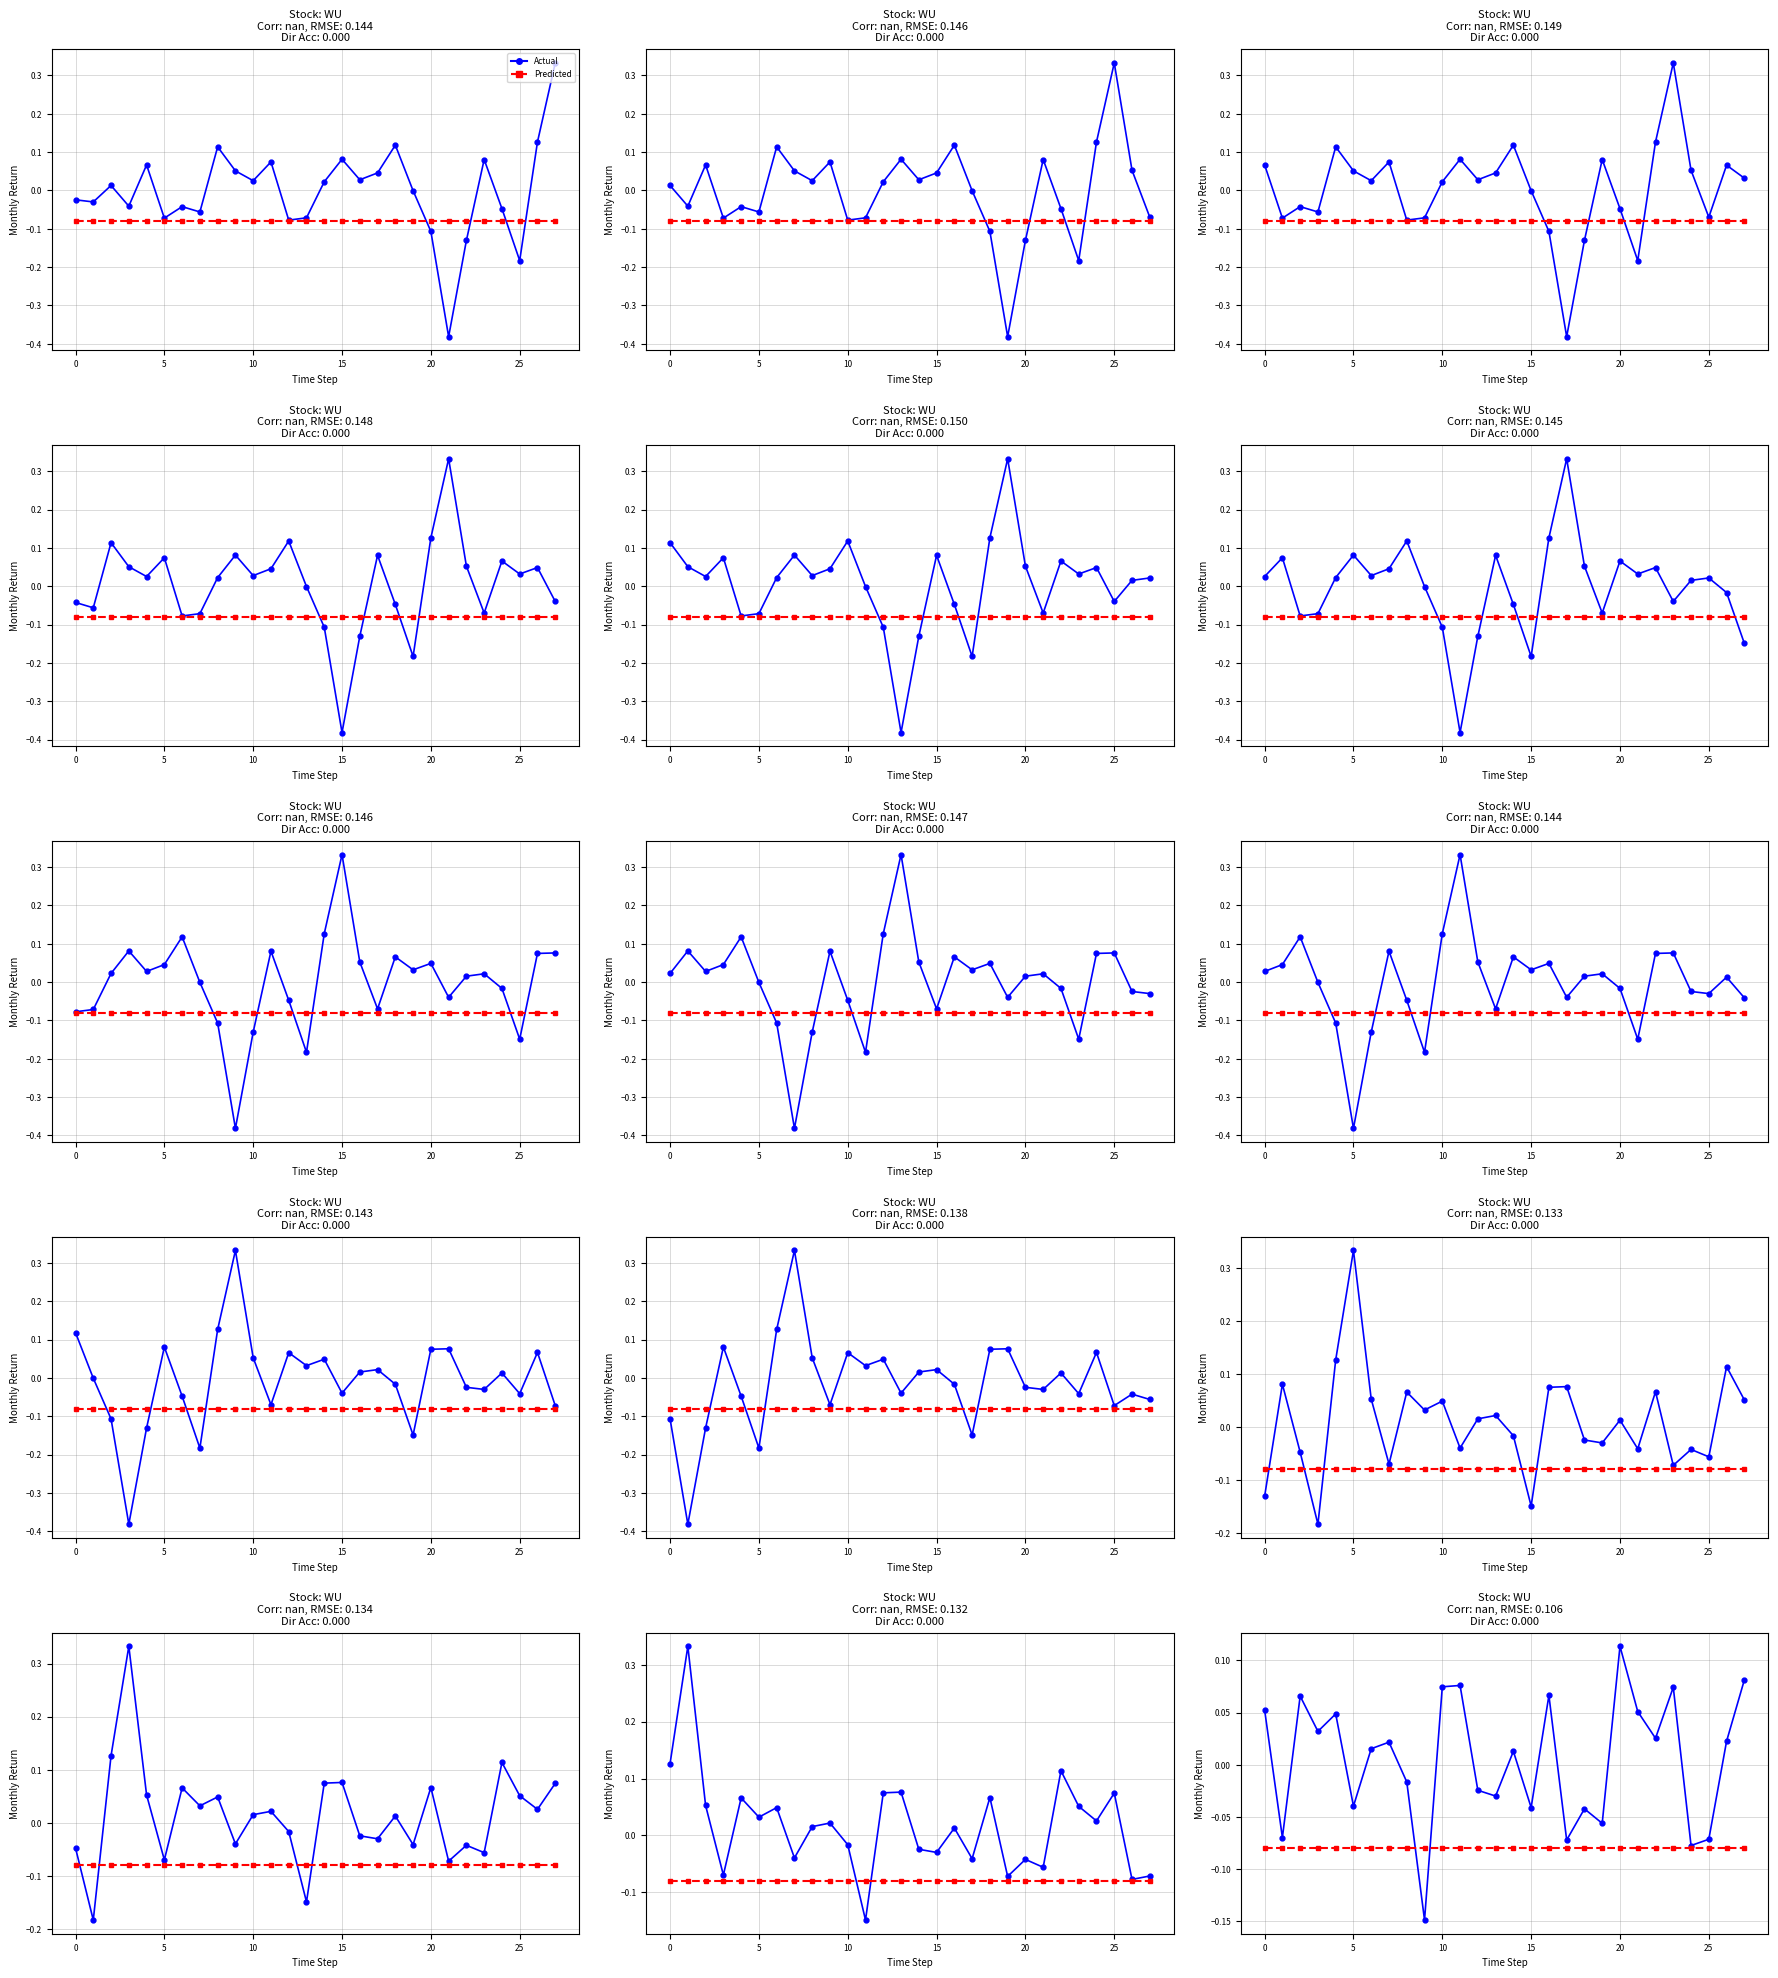

What is the sum of the Actual values at 24 and 25?

-0.1